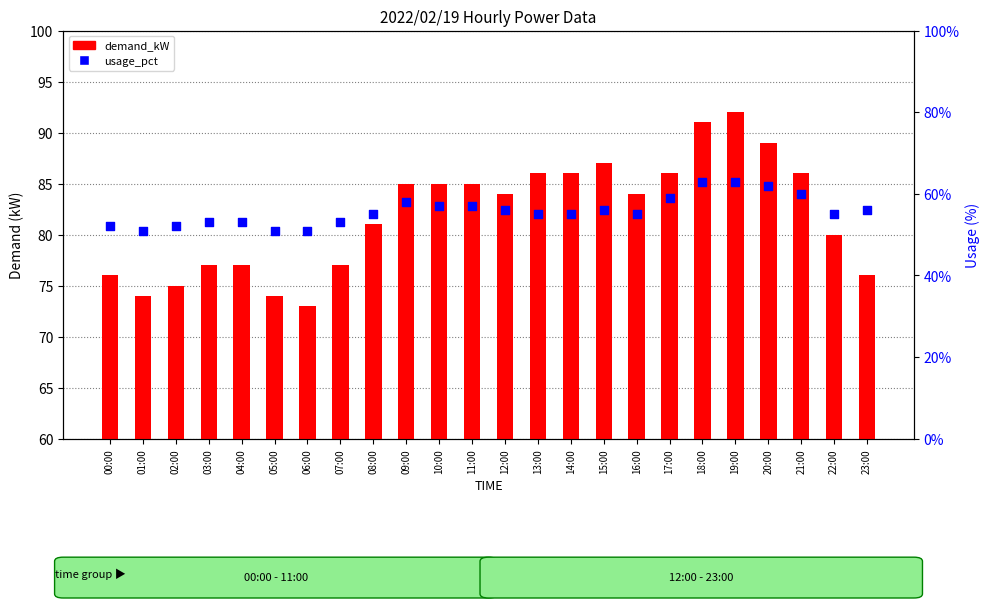

What are all the series names shown in the legend?

demand_kW, usage_pct